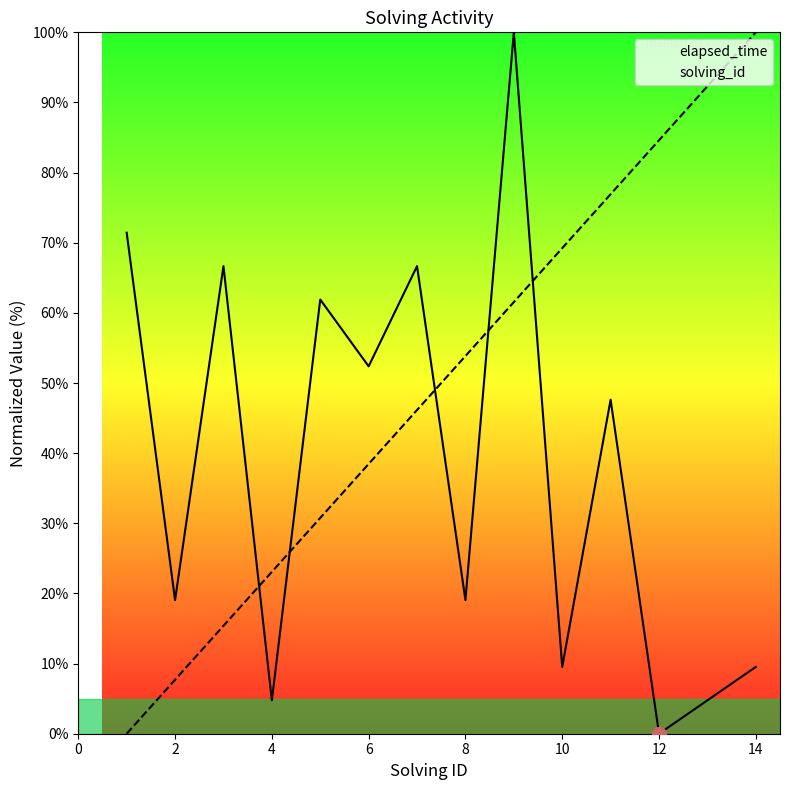

How many data points in solving_id are above 53?

7